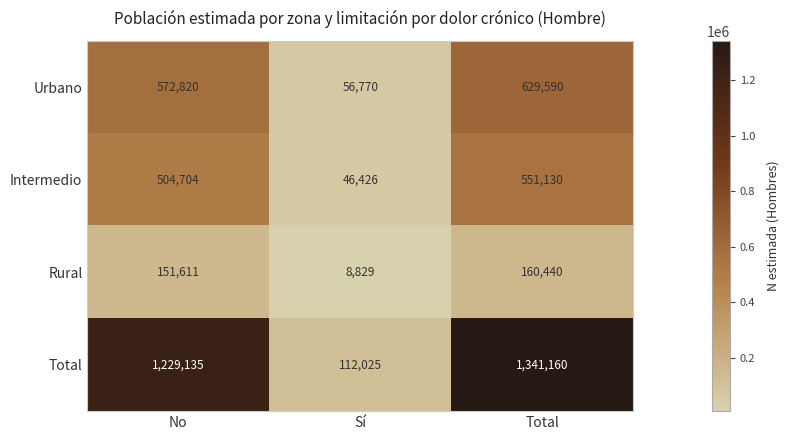

Rank the series by their maximum value, from highest to lowest.

Total, Urbano, Intermedio, Rural